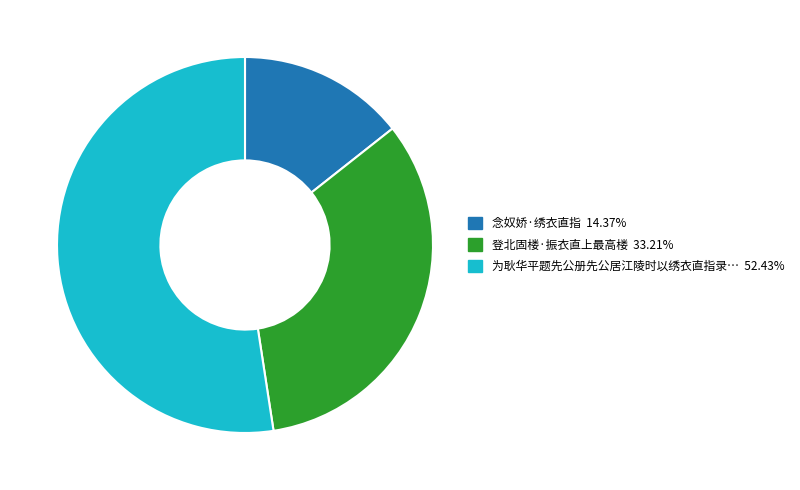

Is there any slice that represents more than half of the pie?

Yes